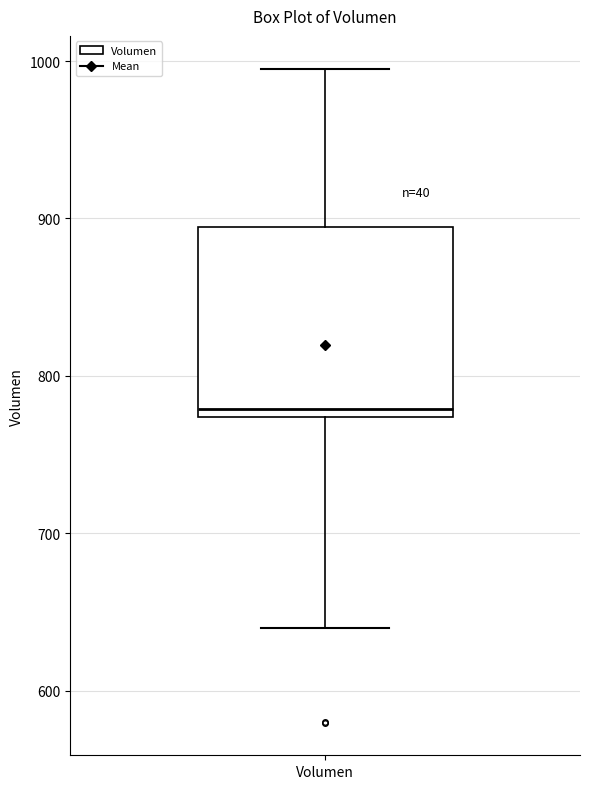

Where does the median line of the box for Volumen sit on the y-axis? The values are not printed on the chart, so give them approximately, as read against the axis.

780